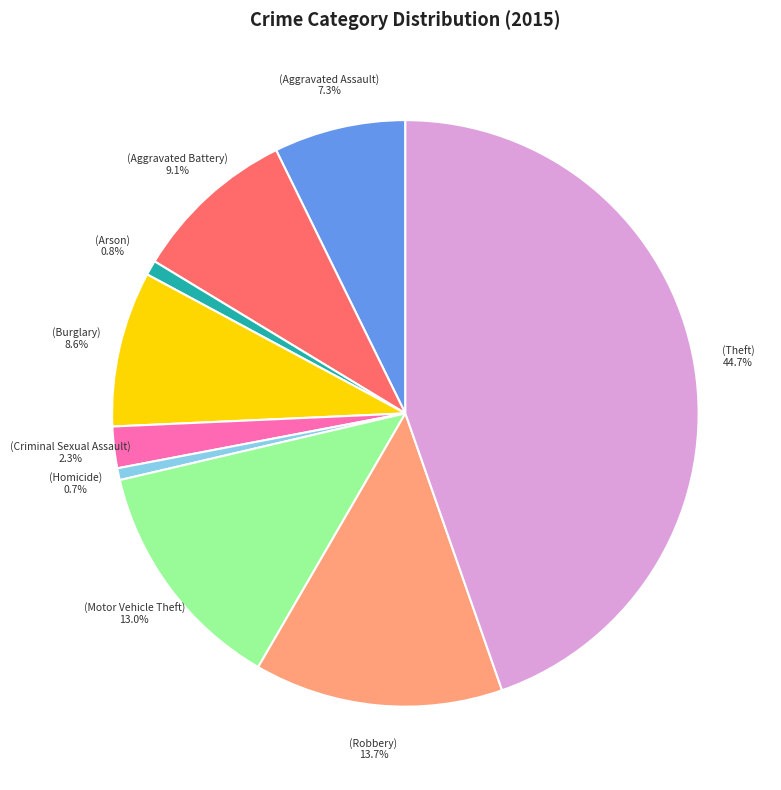

Does any single category account for the majority?

No